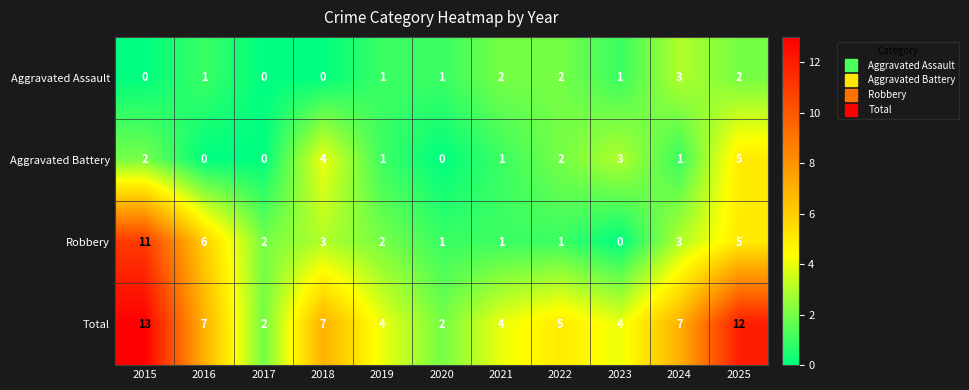

What is the total value across all series at 2023?

8